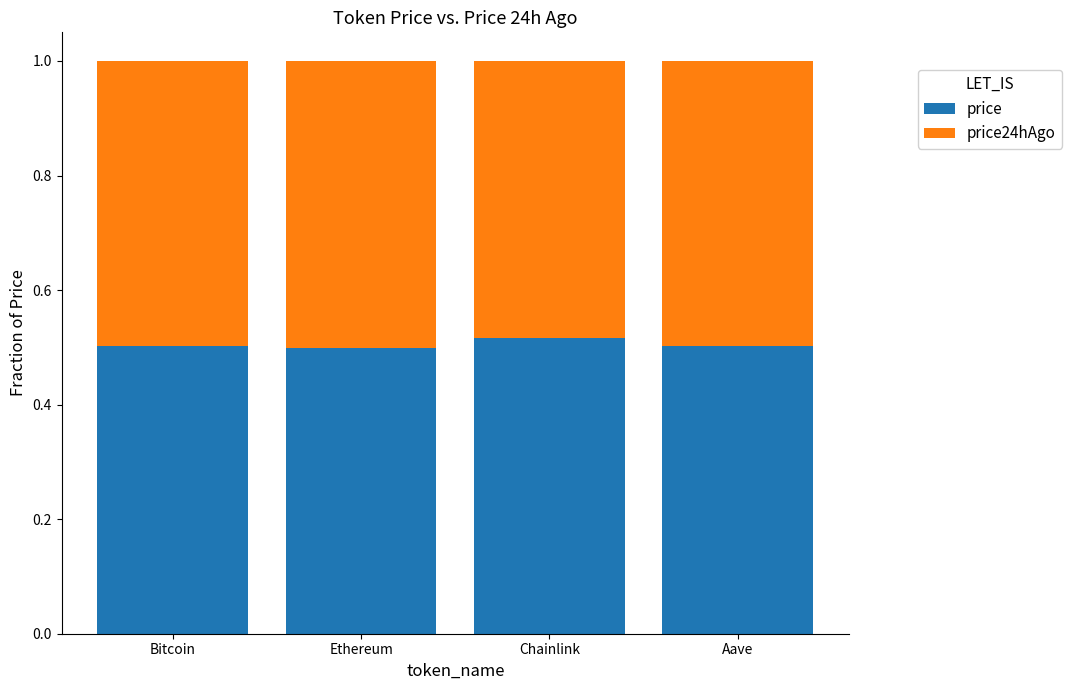

What is the sum of all price values?

2.0